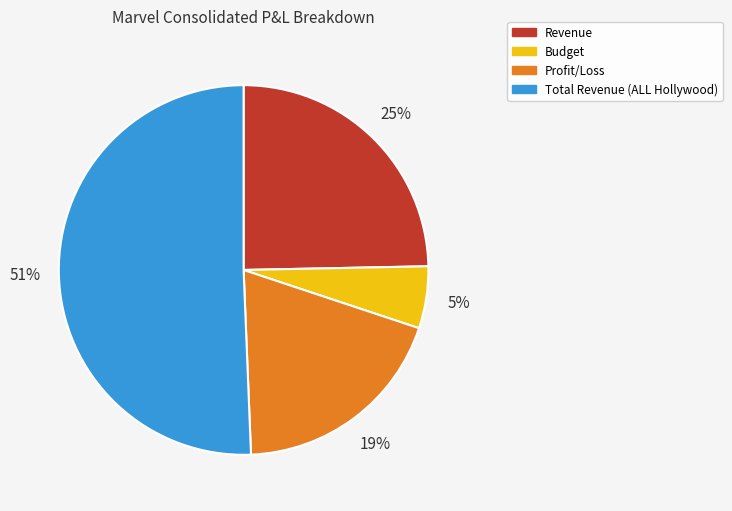

How many segments does this pie chart have?

4